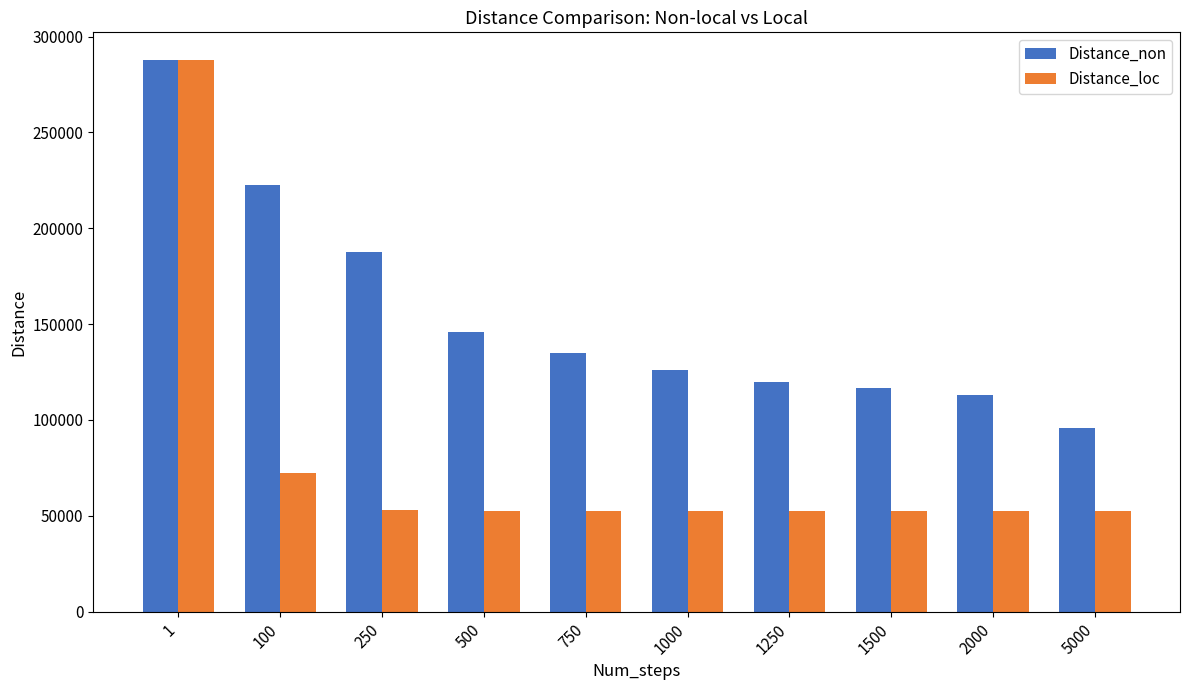

The Distance_loc series shows 72462 at 100. True or false?

True